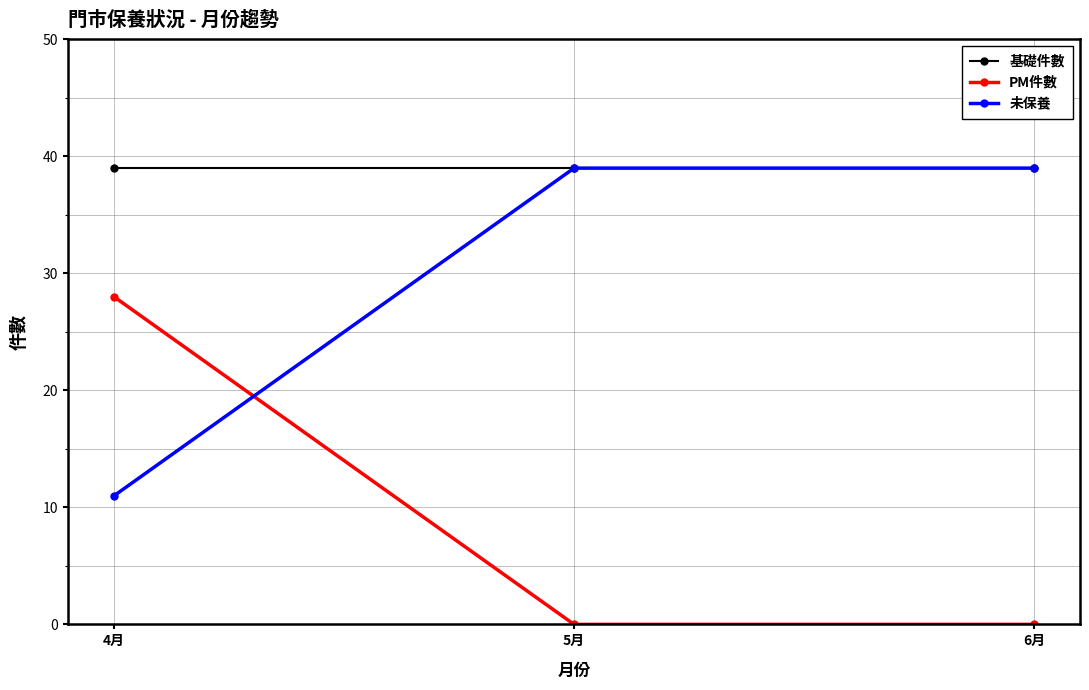

The 未保養 series shows 53 at 6月. True or false?

False